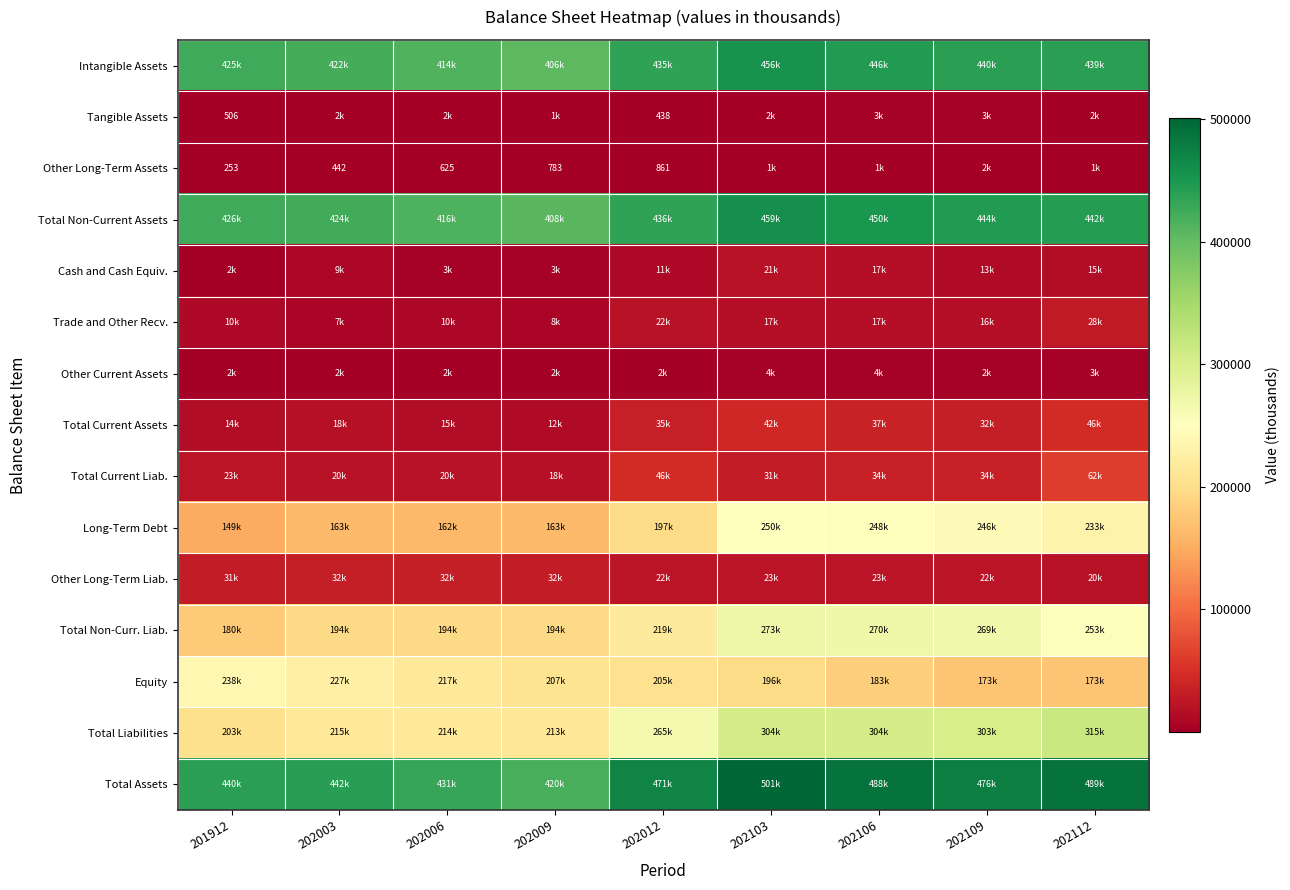

What is the total value across all series at 202106?

2524267